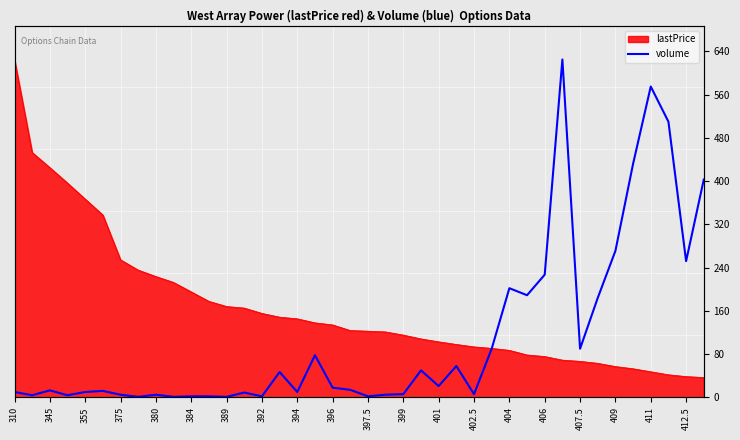

Is it true that the value at 37 is 510?

True